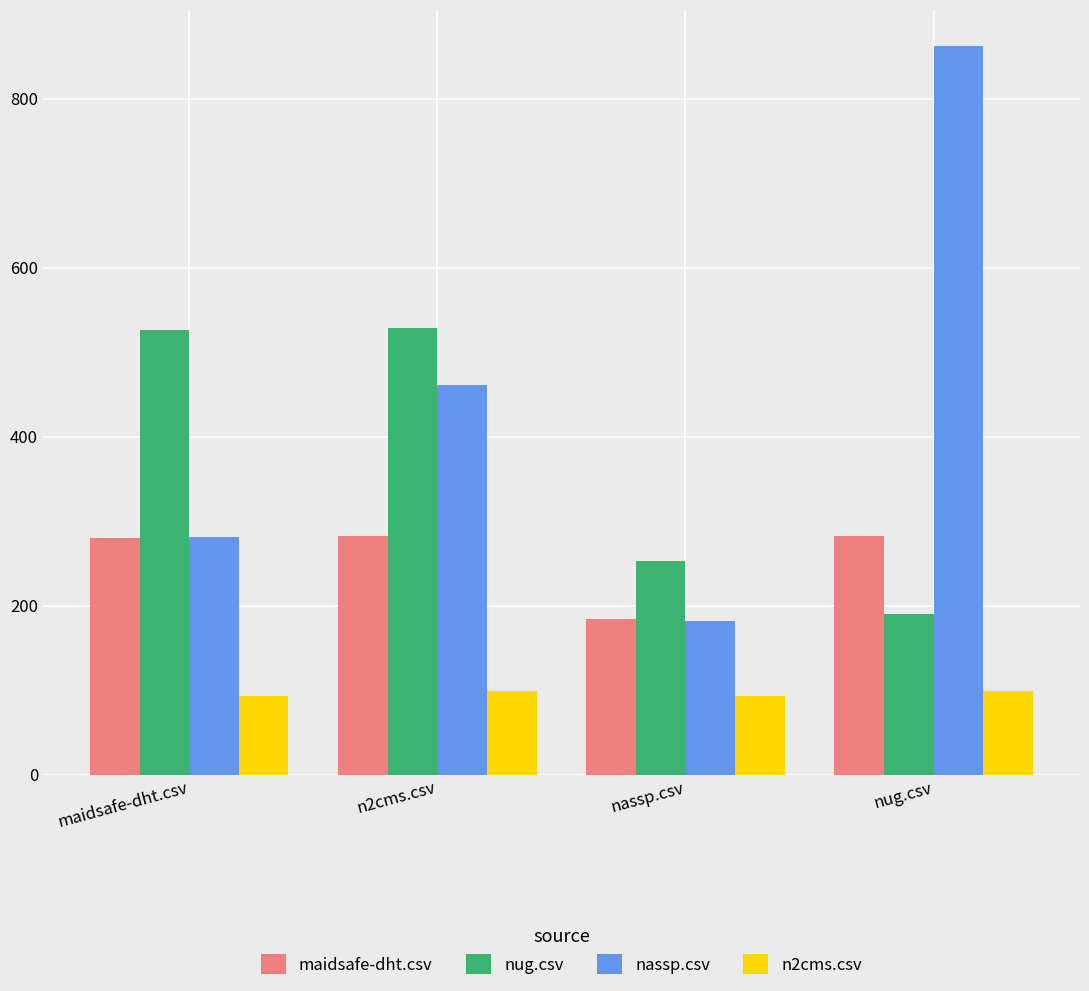

Is the value of maidsafe-dht.csv at nassp.csv greater than the value of nug.csv at maidsafe-dht.csv?

No